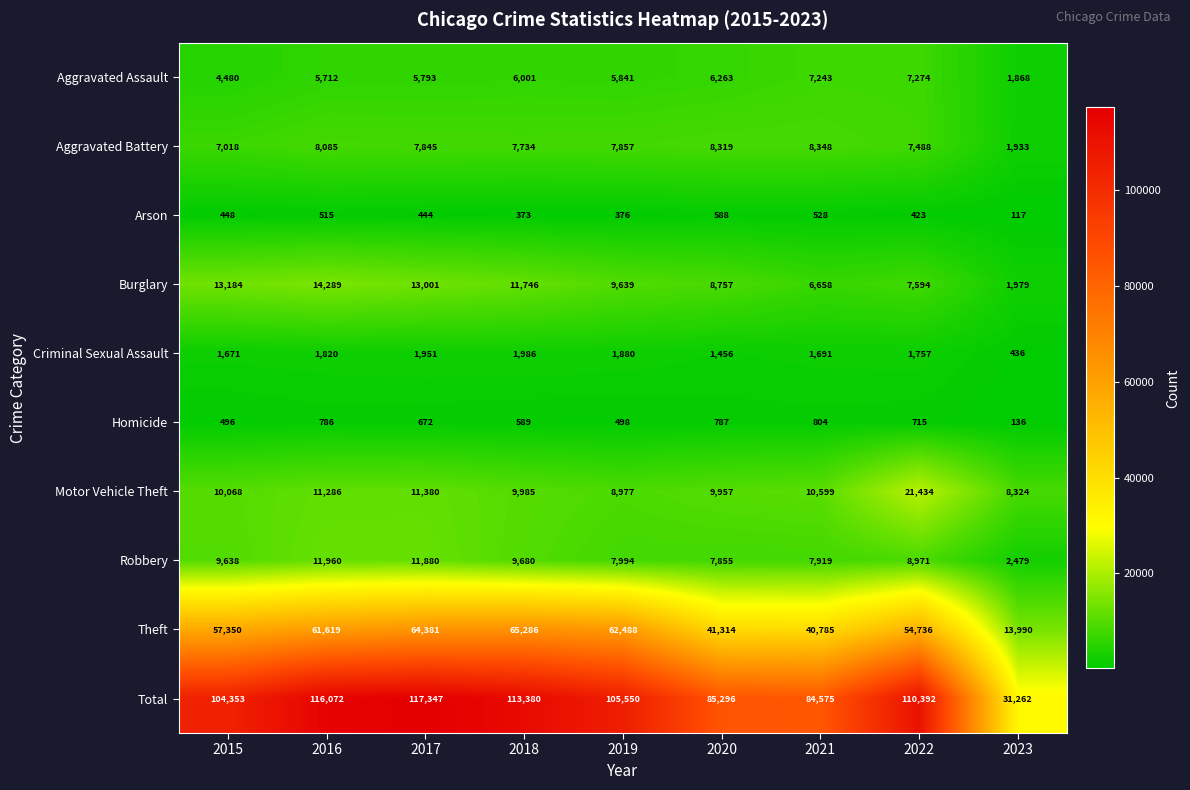

Which series has the largest range (max minus min)?

Total